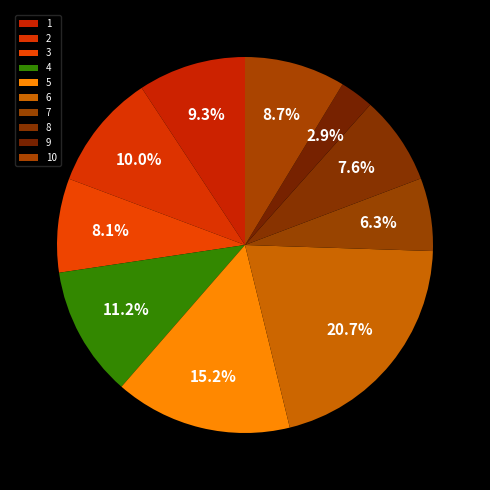

Count the number of slices in the pie.

10